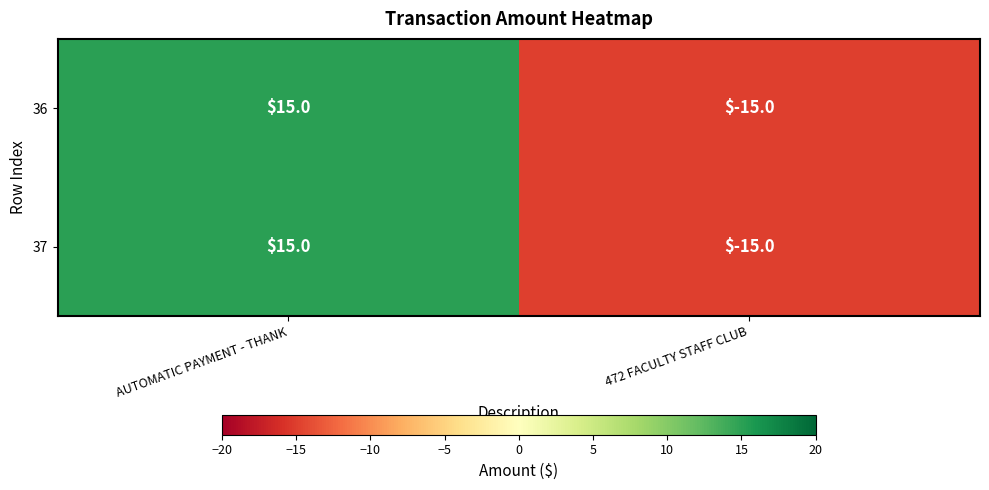

How many positive values does the 36 series have?

1